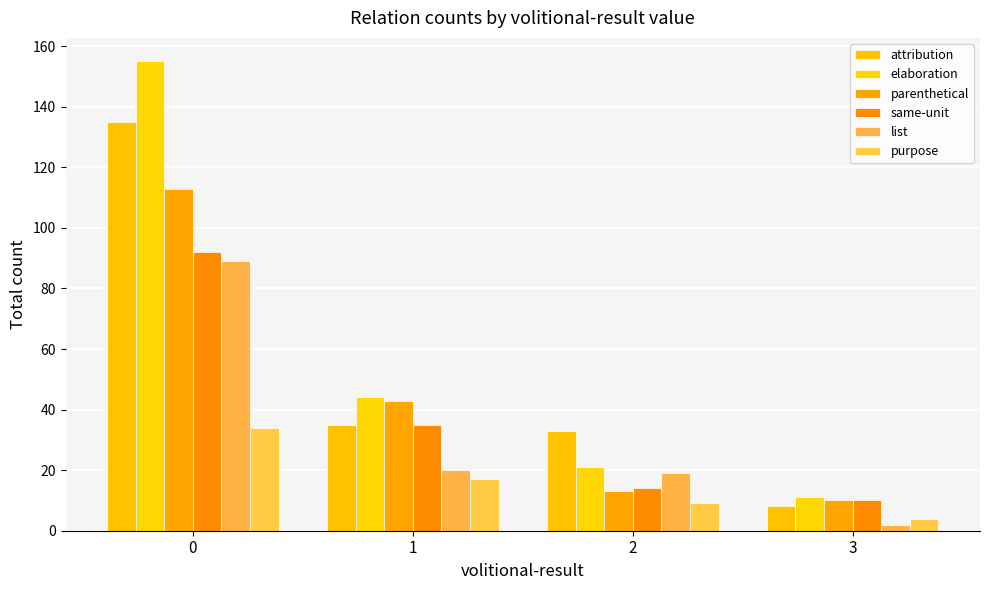

What is the maximum value shown in the chart?

155